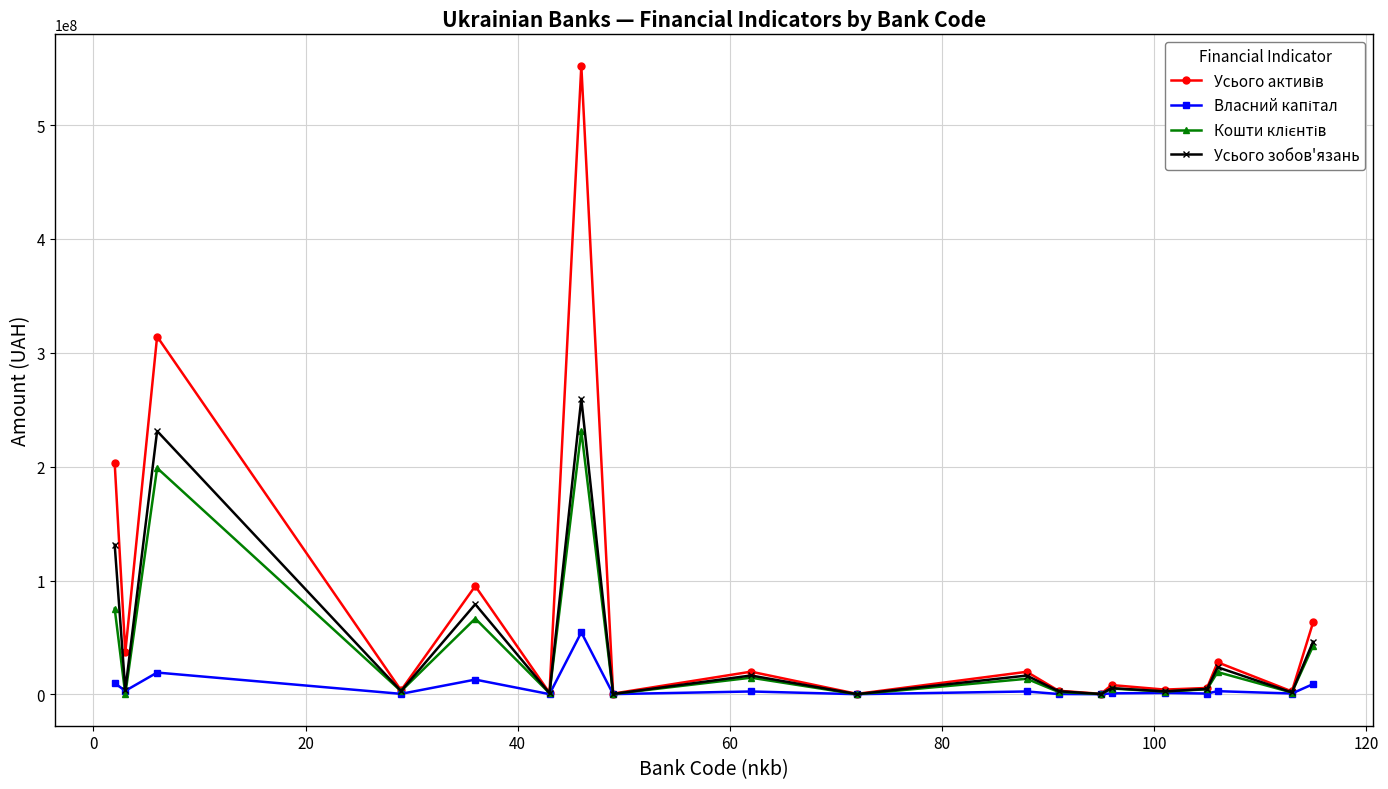

At how many categories does at least one series exceed 189637679?

3